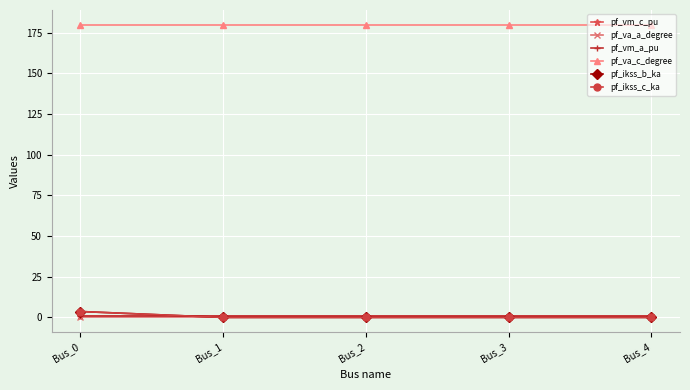

True or false: pf_va_a_degree has a value of 0.0 at Bus_3.

True